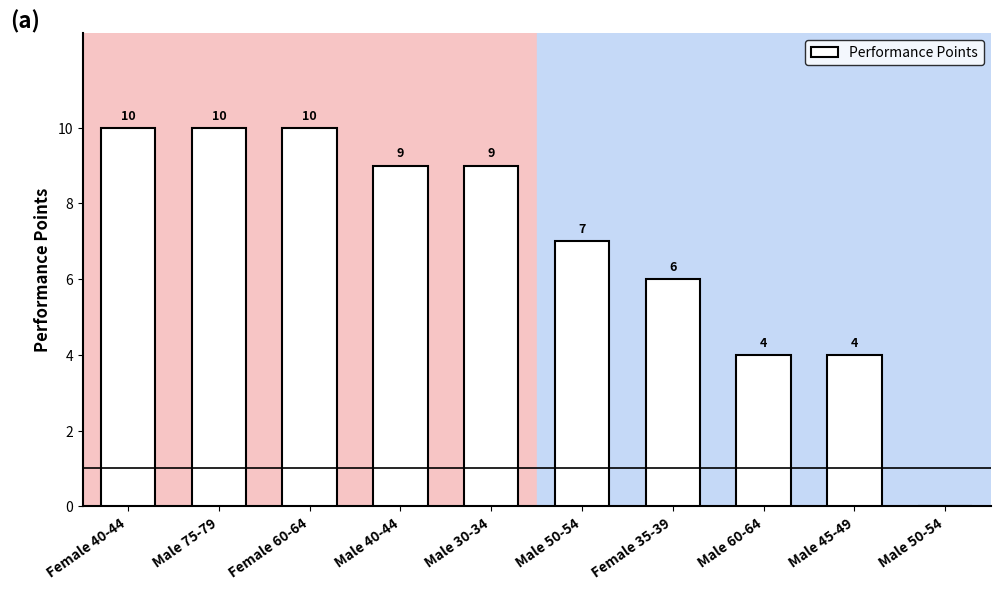

What is the sum of all values?

69